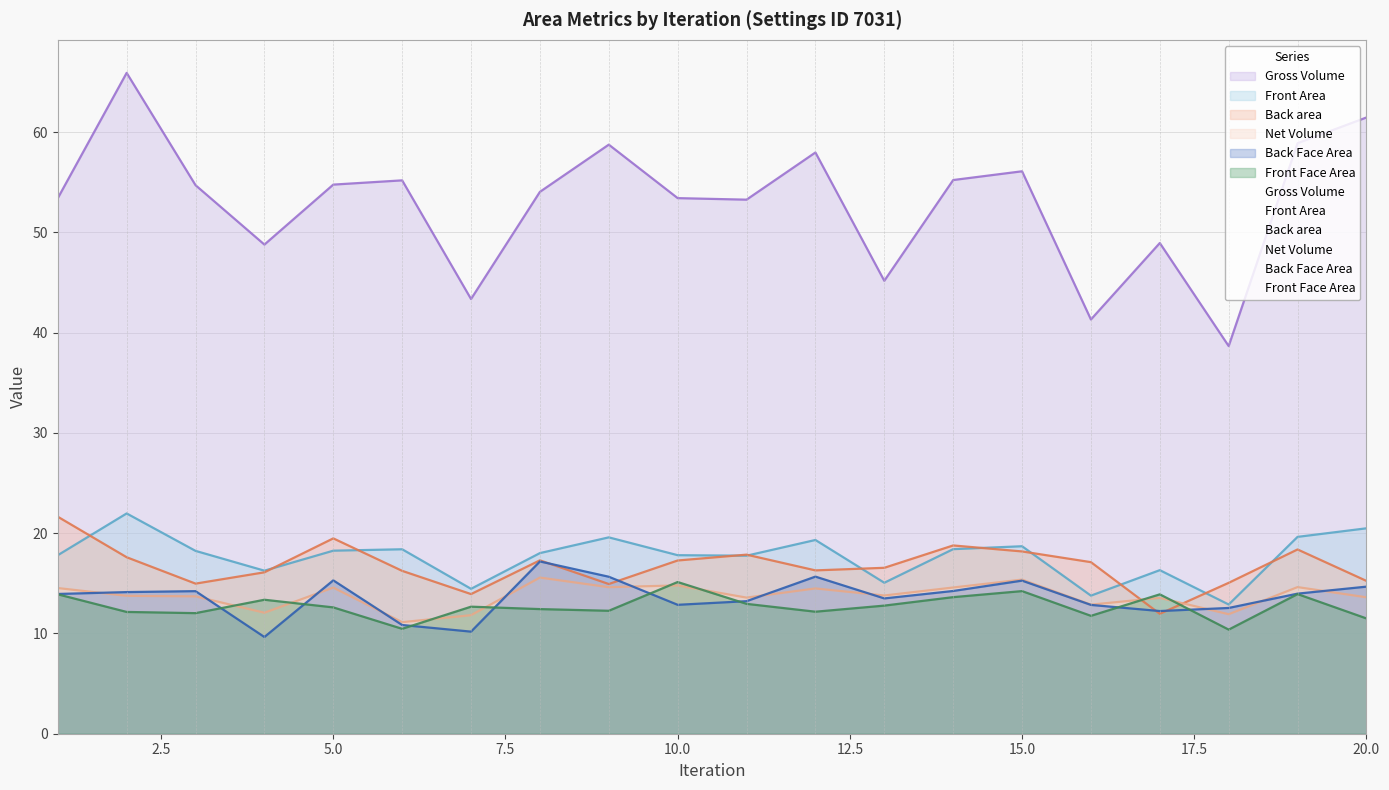

What is the sum of the Front Face Area values at 1 and 8?

26.3